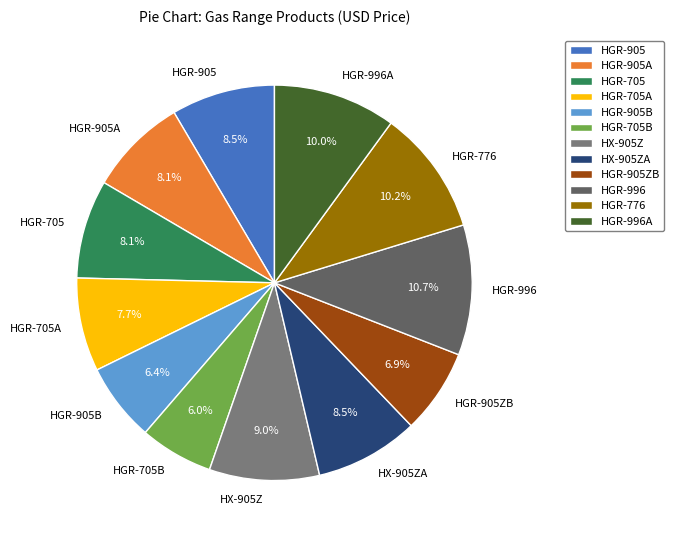

Combined, what portion of the pie is HGR-776 and HGR-905B?

16.6%